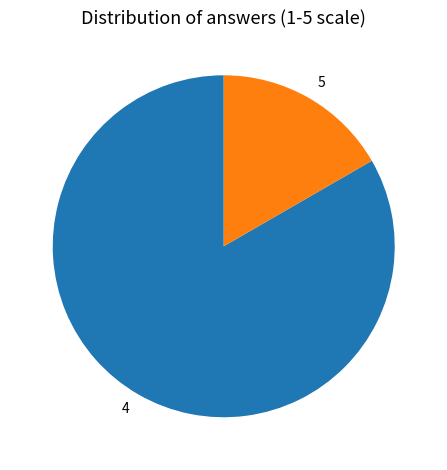

Which slice is the smallest?

5